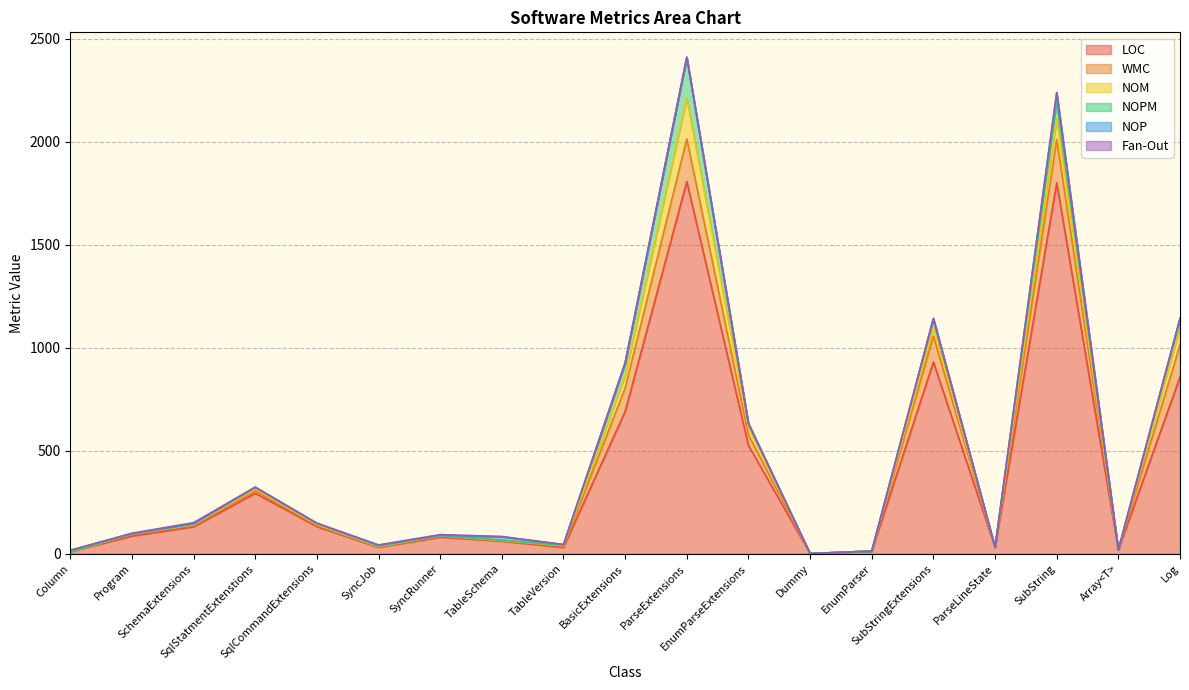

At which category is the sum across all series the highest?

ParseExtensions